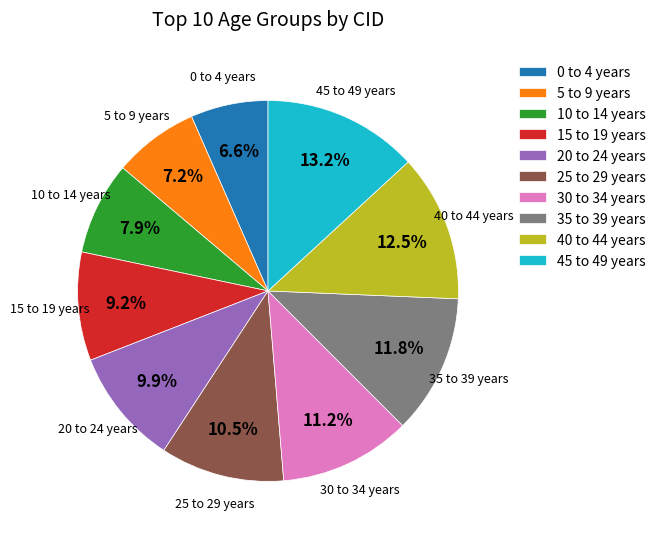

To the nearest percent, what is the difference between the 5 to 9 years and 15 to 19 years slice percentages?

2%